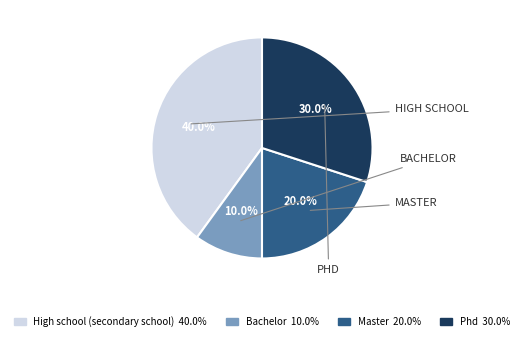

Between Phd and Master, which is larger?

Phd